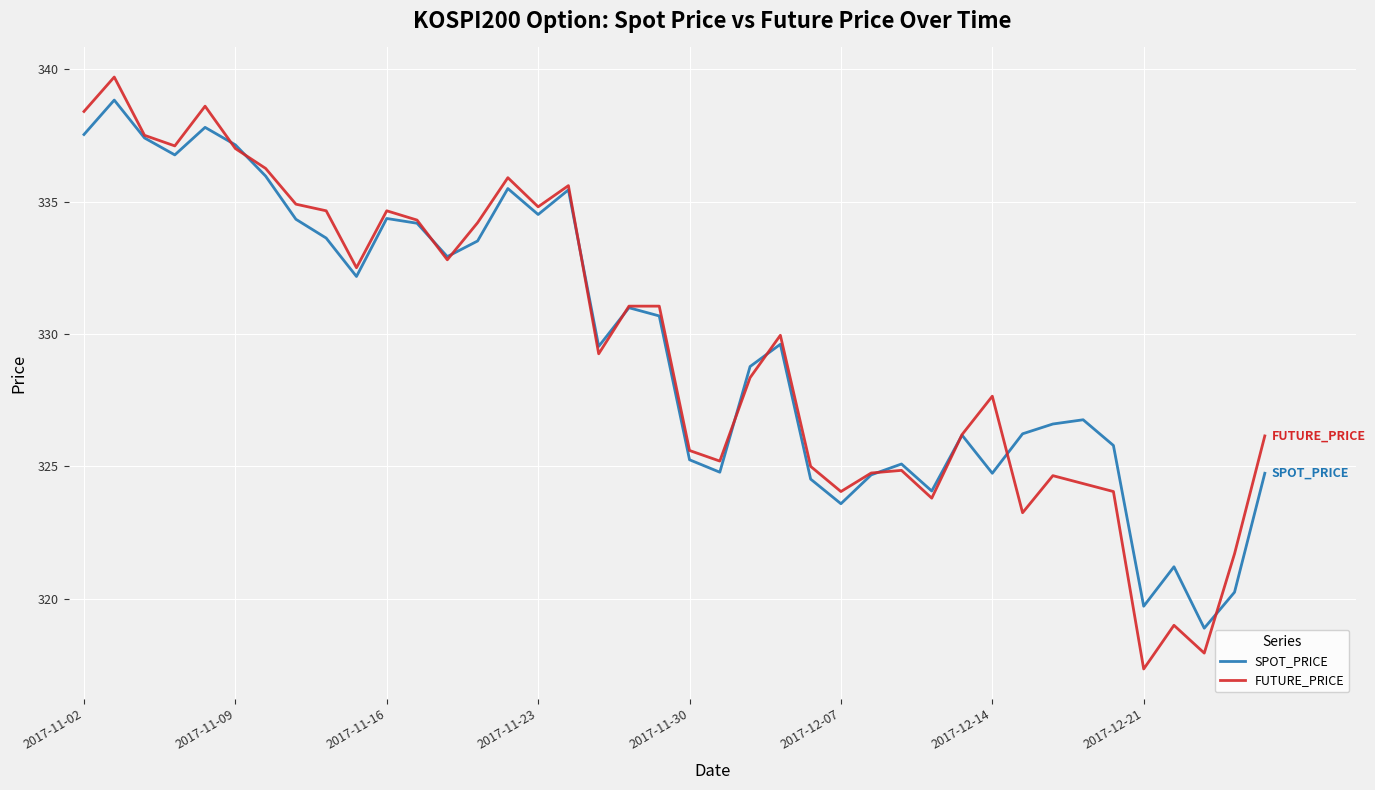

What is the lowest value of the SPOT_PRICE series?

318.9